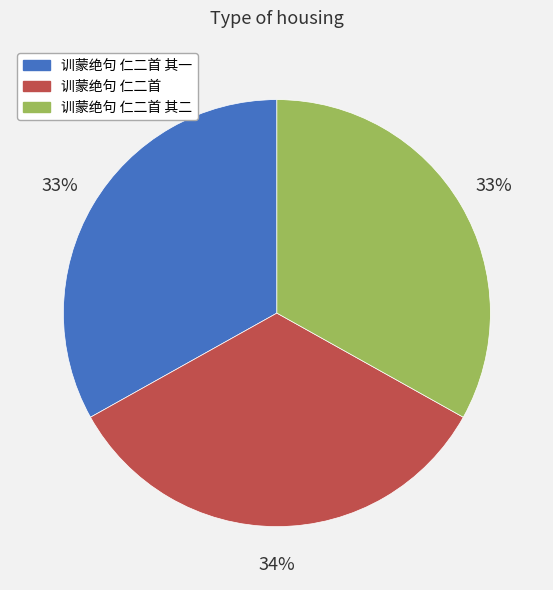

To the nearest percent, what is the average slice percentage?

33%